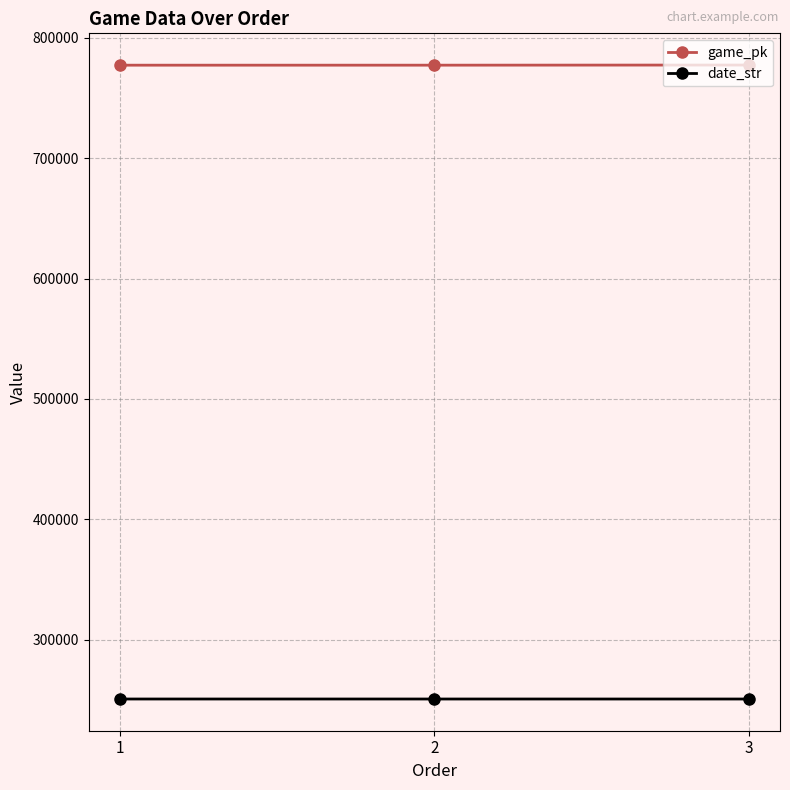

What is the value of the game_pk point at the 3rd from the left?

777494